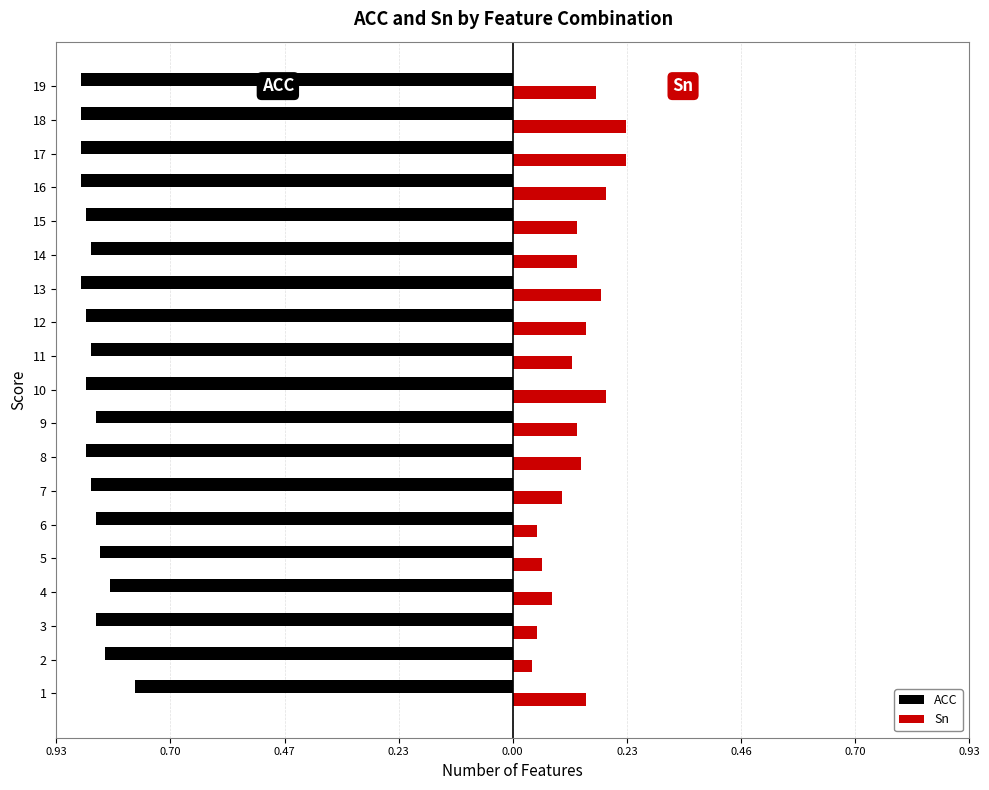

What are all the series names shown in the legend?

ACC, Sn